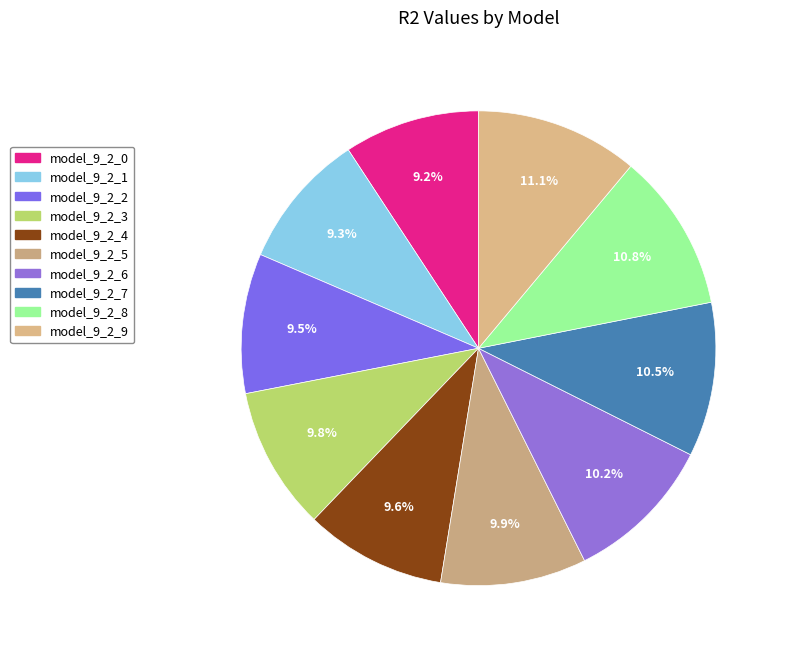

To the nearest percent, what is the average slice percentage?

10%